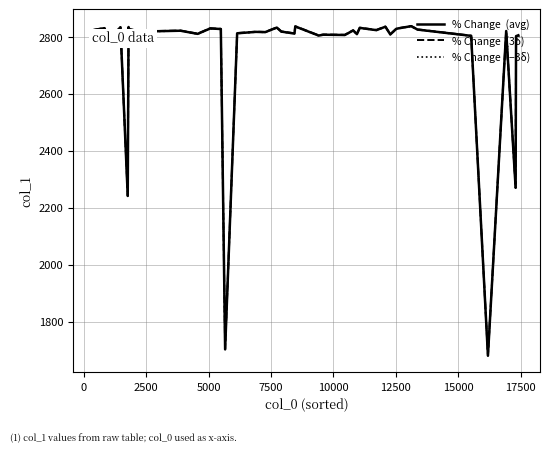

How many series are shown in this chart?

3